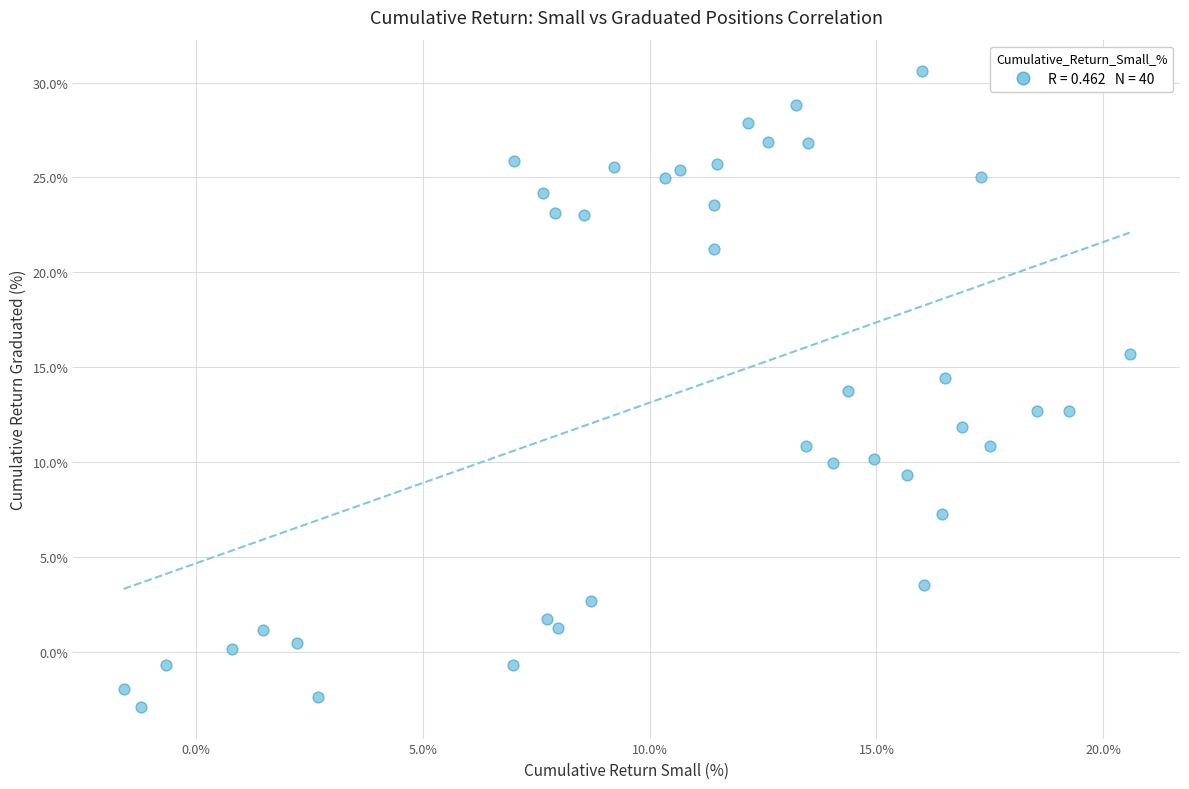

What is the range of Y values (max minus min)?

33.5